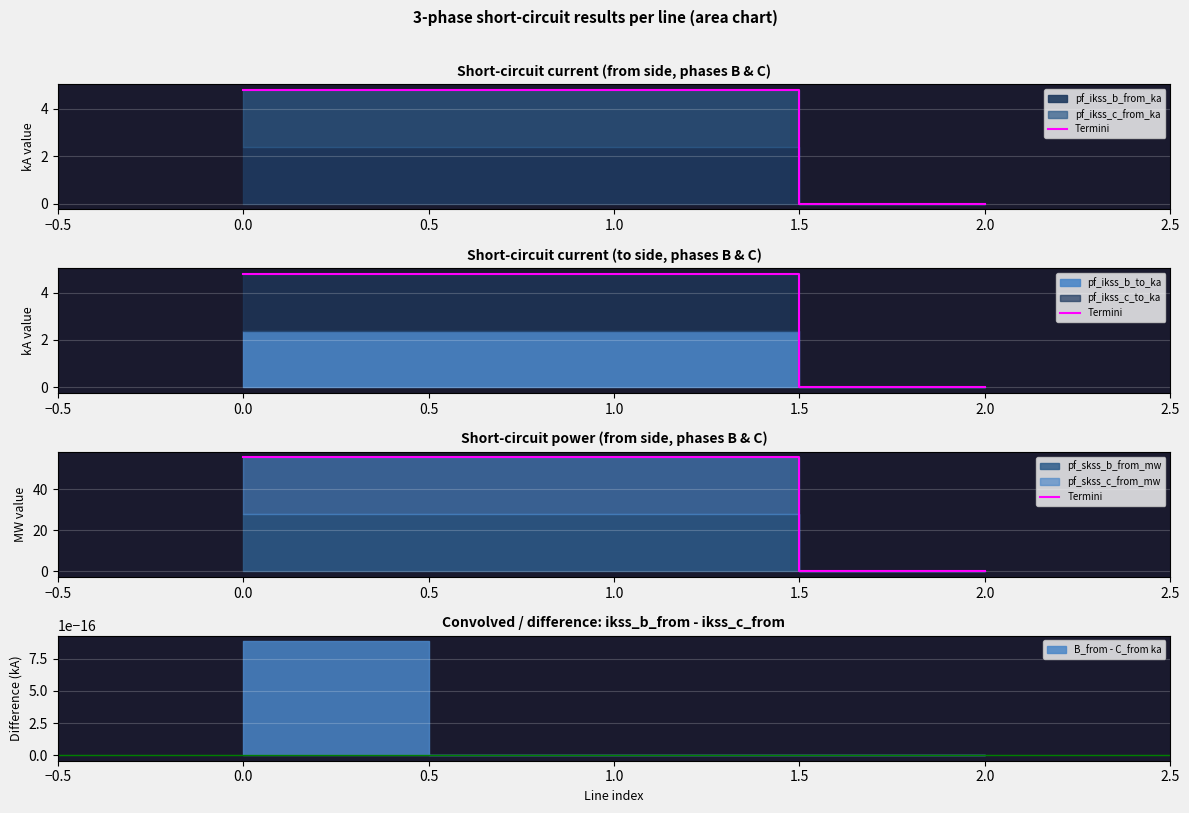

Is it true that the value at 2.0 is 0.0?

True